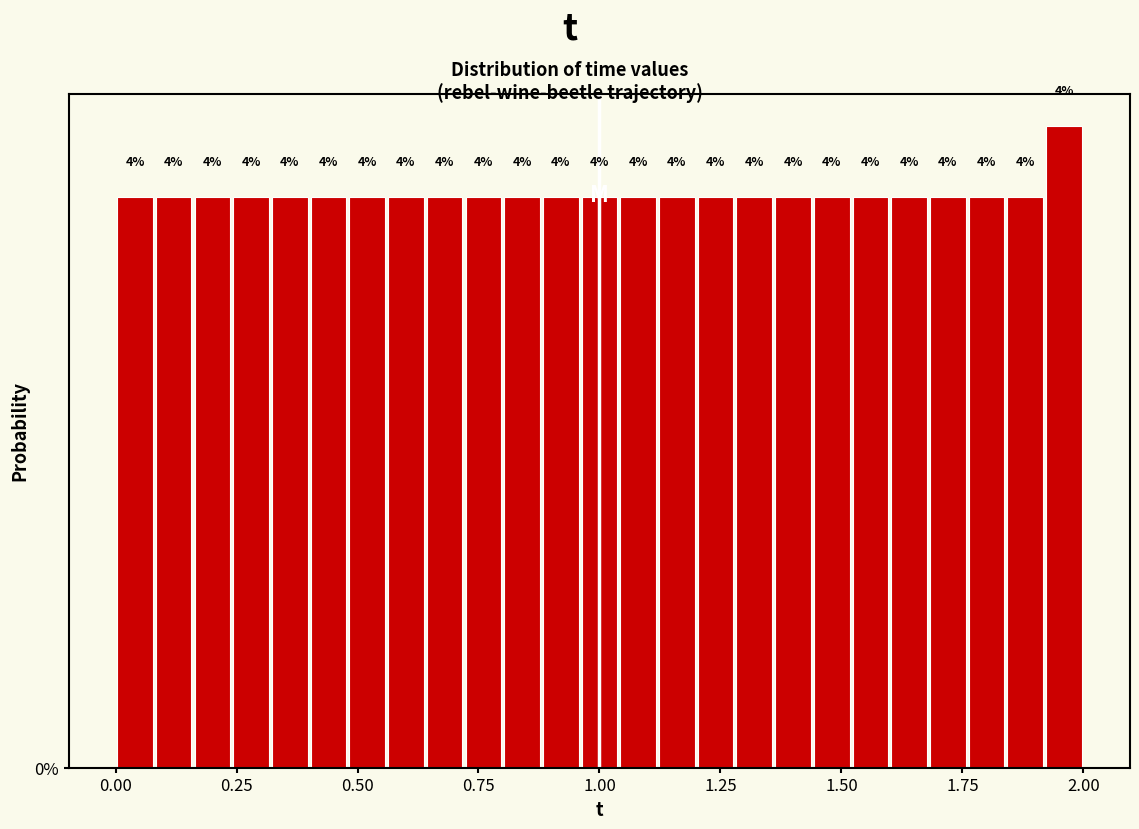

Around what value on the x-axis is the tallest bar? Give the approximate position of its centre, as read against the axis.

1.95